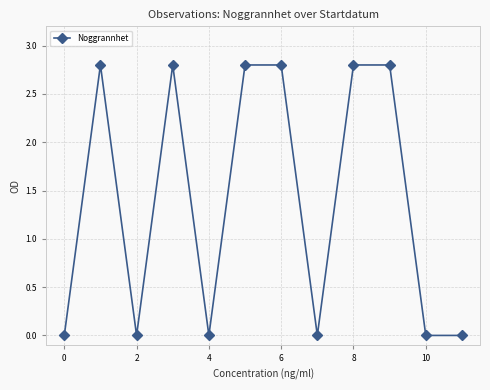

What is the maximum value shown in the chart?

2.8